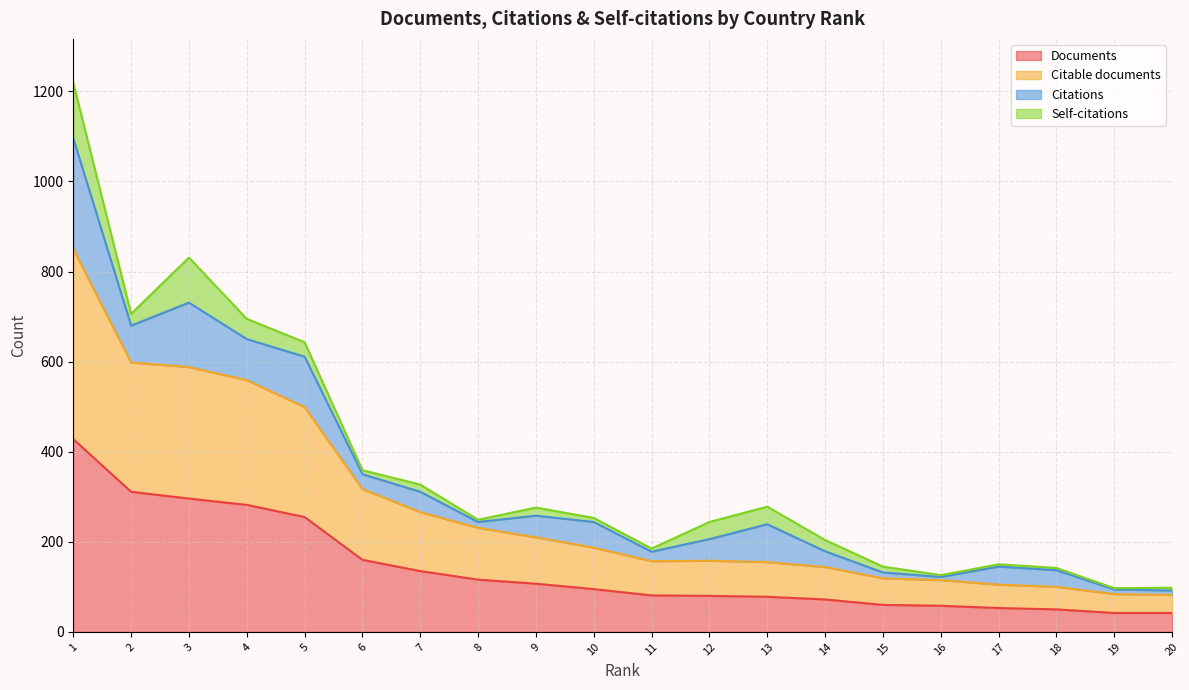

Is the value of Citable documents at 18 greater than the value of Documents at 16?

Yes